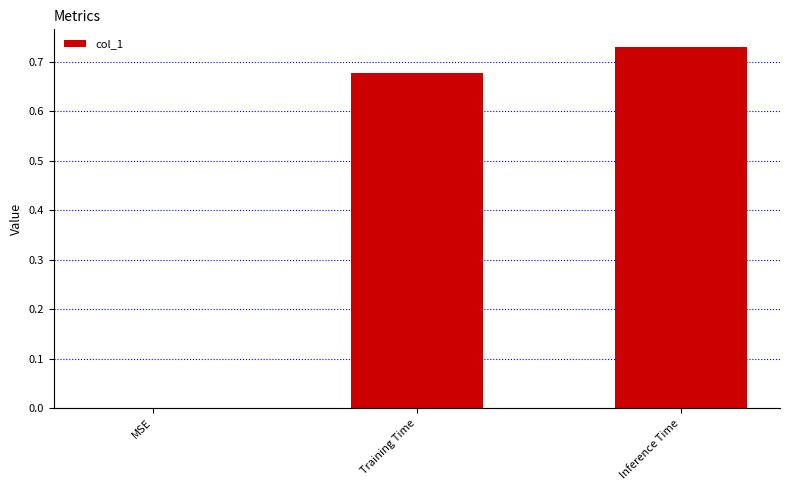

Between Inference Time and Training Time, which is larger?

Inference Time